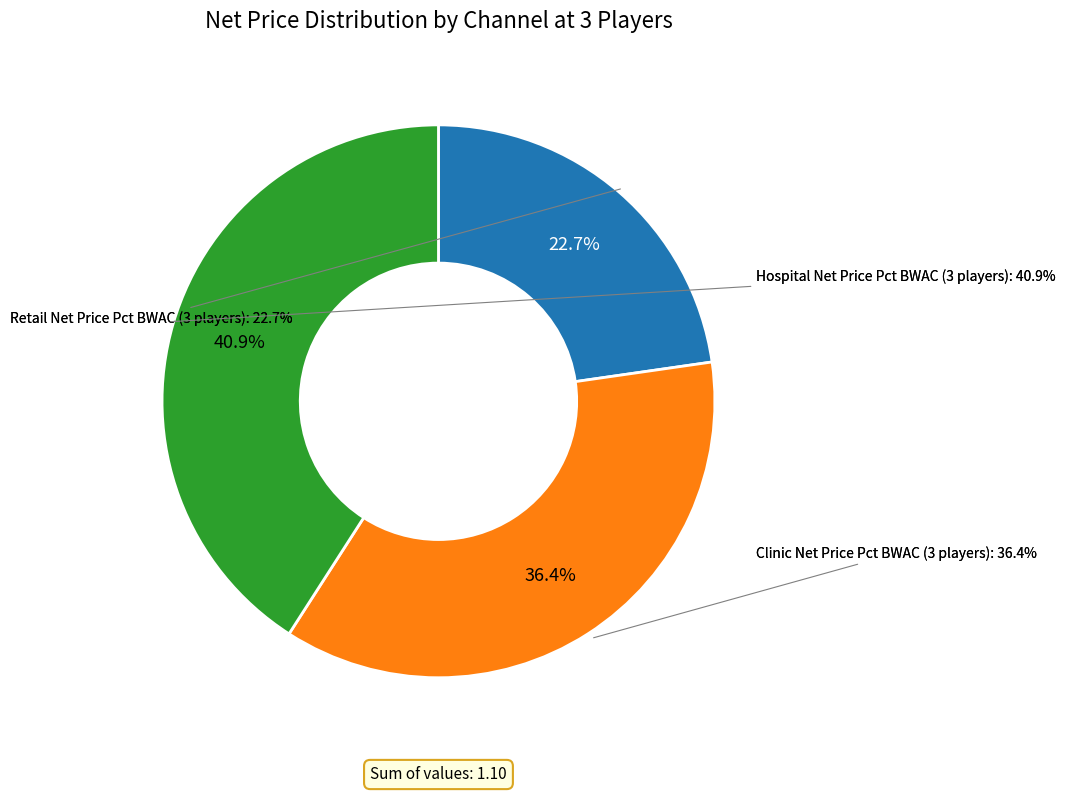

Combined, what portion of the pie is Retail Net Price Pct BWAC and Hospital Net Price Pct BWAC?

63.6%